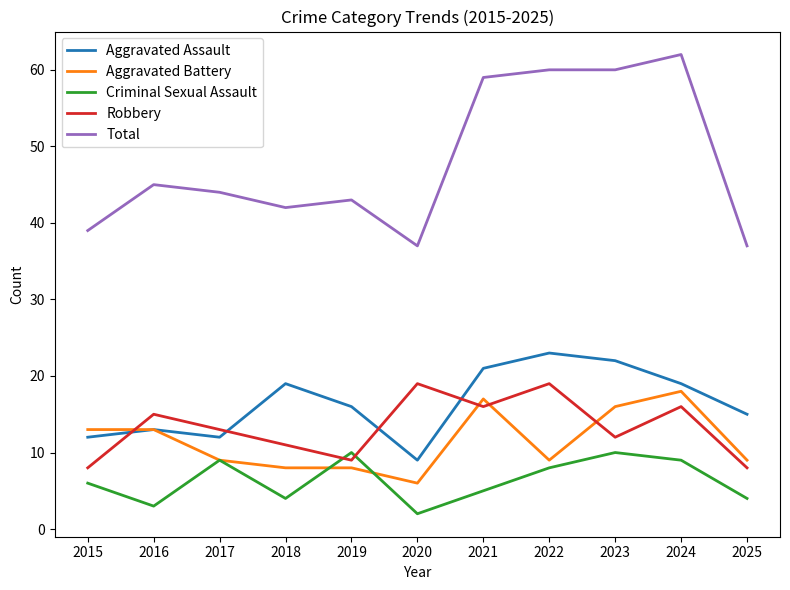

How many lines are shown in the chart?

5